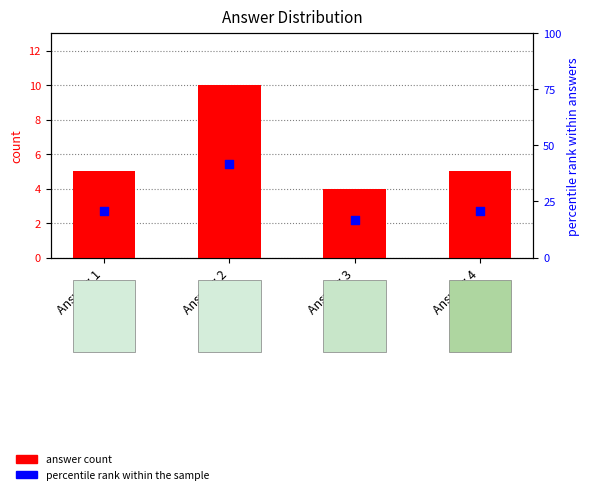

At which category is the sum across all series the highest?

Answer: 2